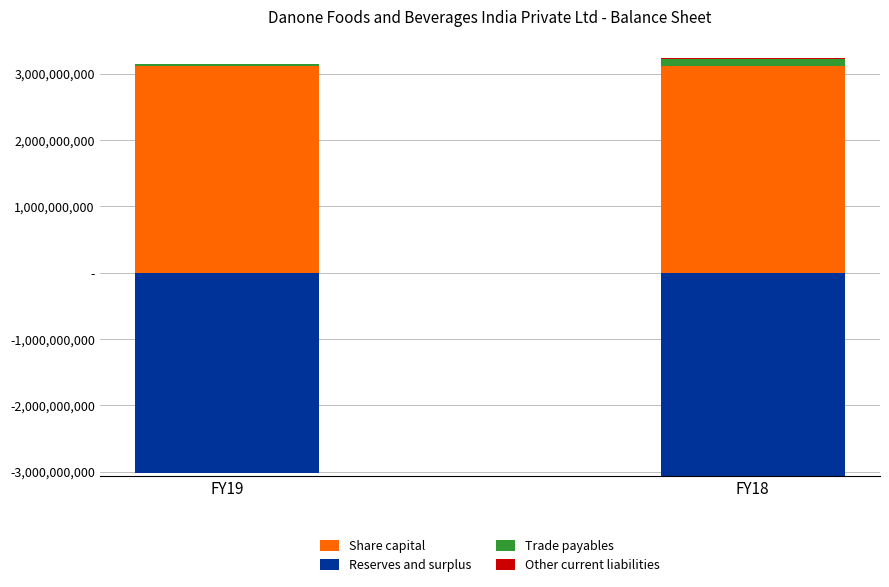

At how many categories does at least one series exceed 2563518378?

2